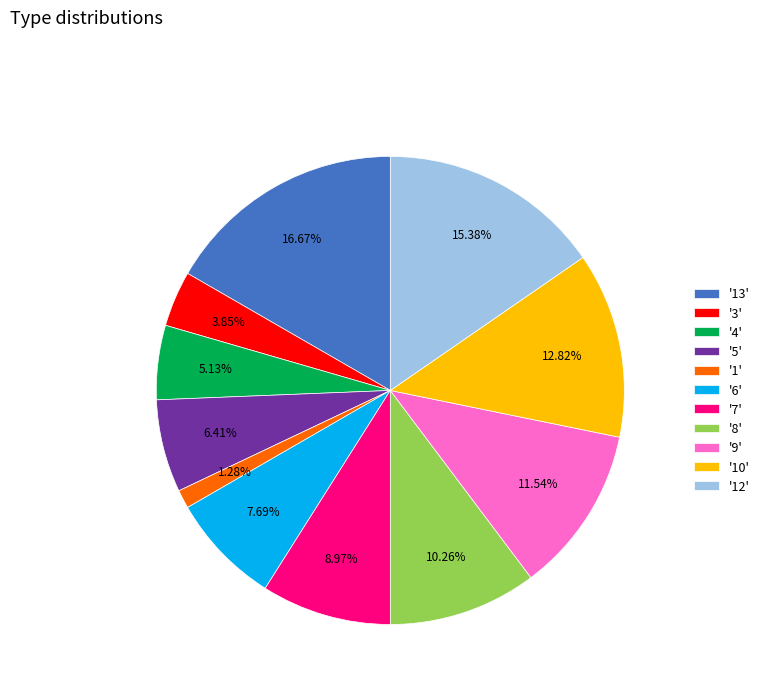

Rank the categories by value from lowest to highest.

'1', '3', '4', '5', '6', '7', '8', '9', '10', '12', '13'